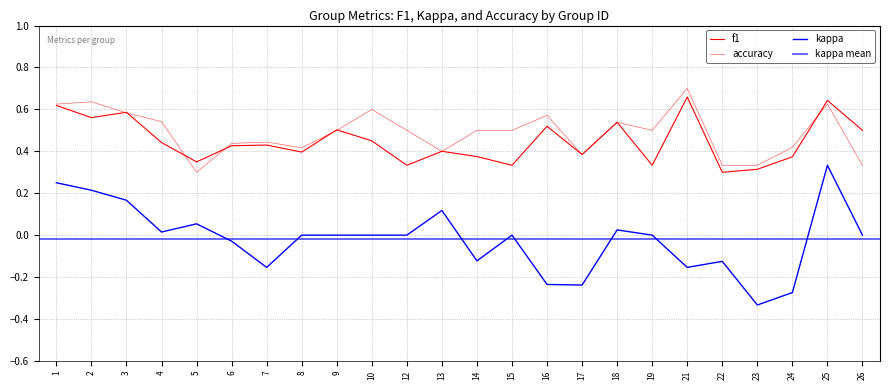

True or false: kappa and f1 intersect in this chart.

False